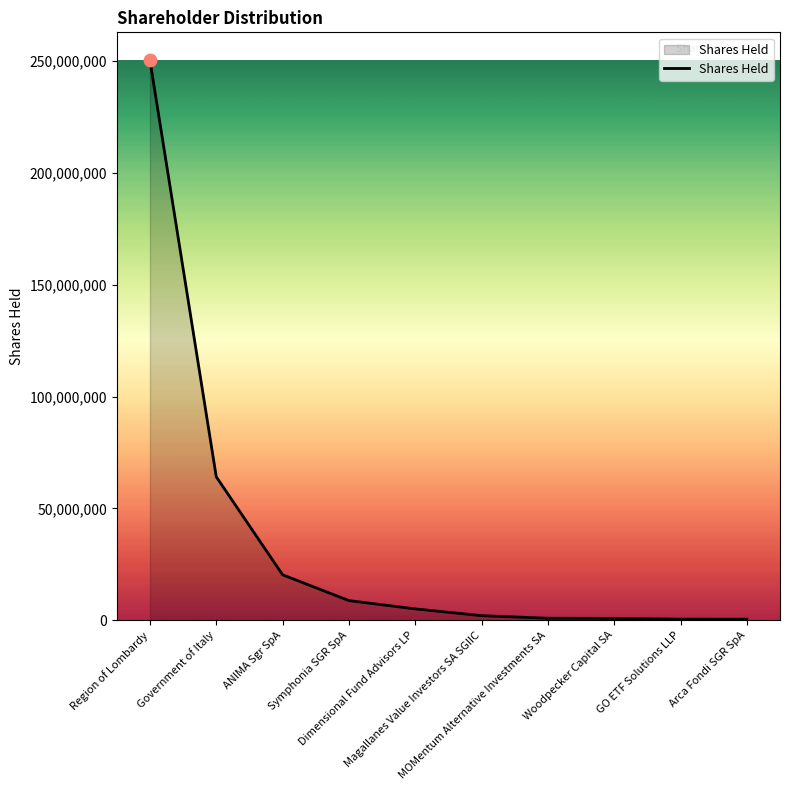

Which has a higher value, ANIMA Sgr SpA or Woodpecker Capital SA?

ANIMA Sgr SpA